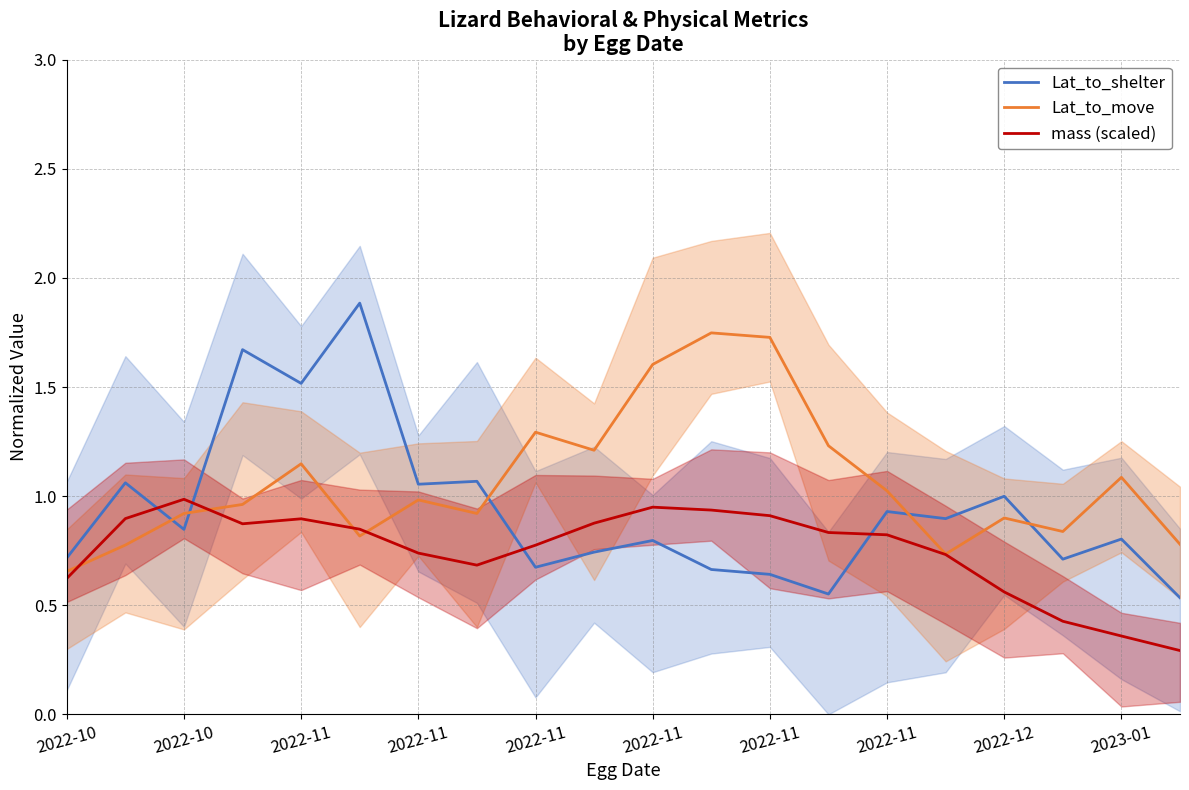

At which label is mass (scaled) closest to 0?

19